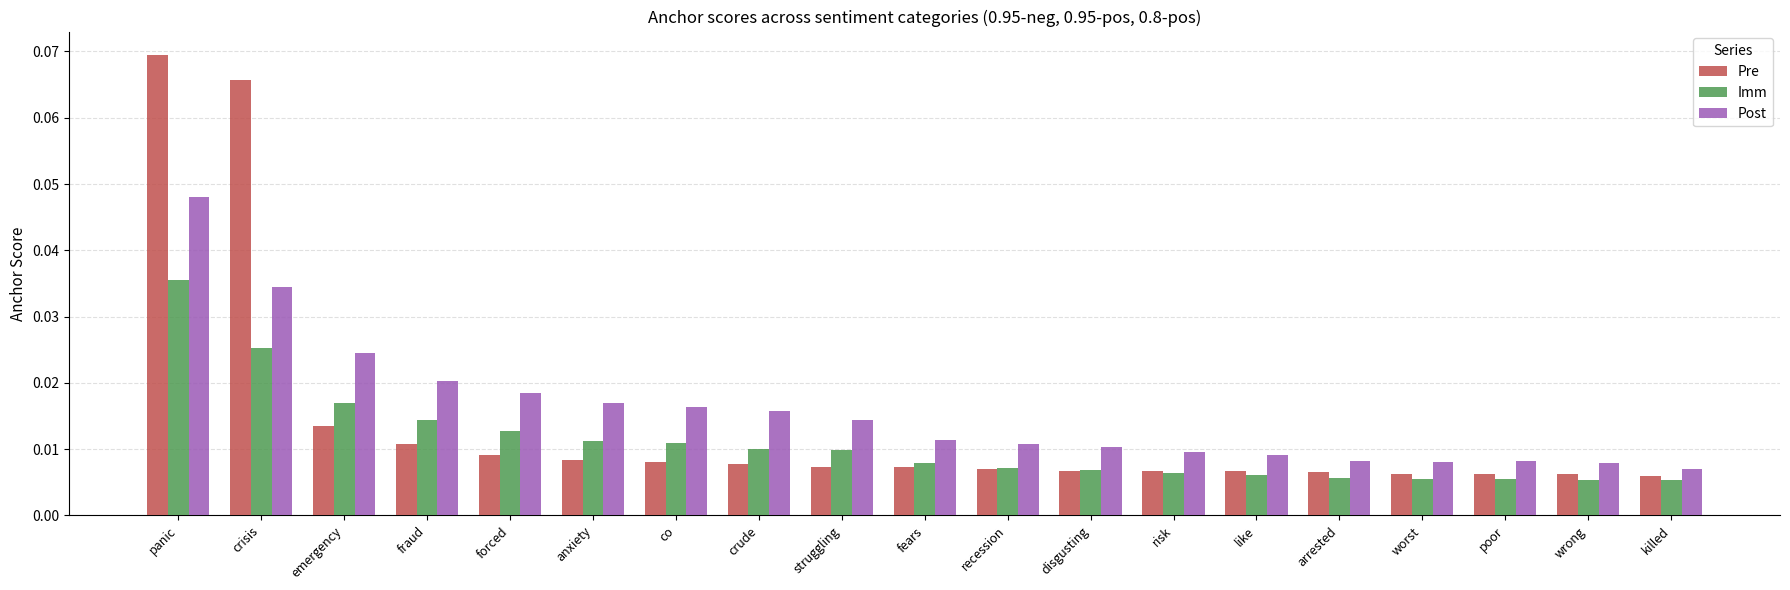

How many Post values are between 0 and 1?

19